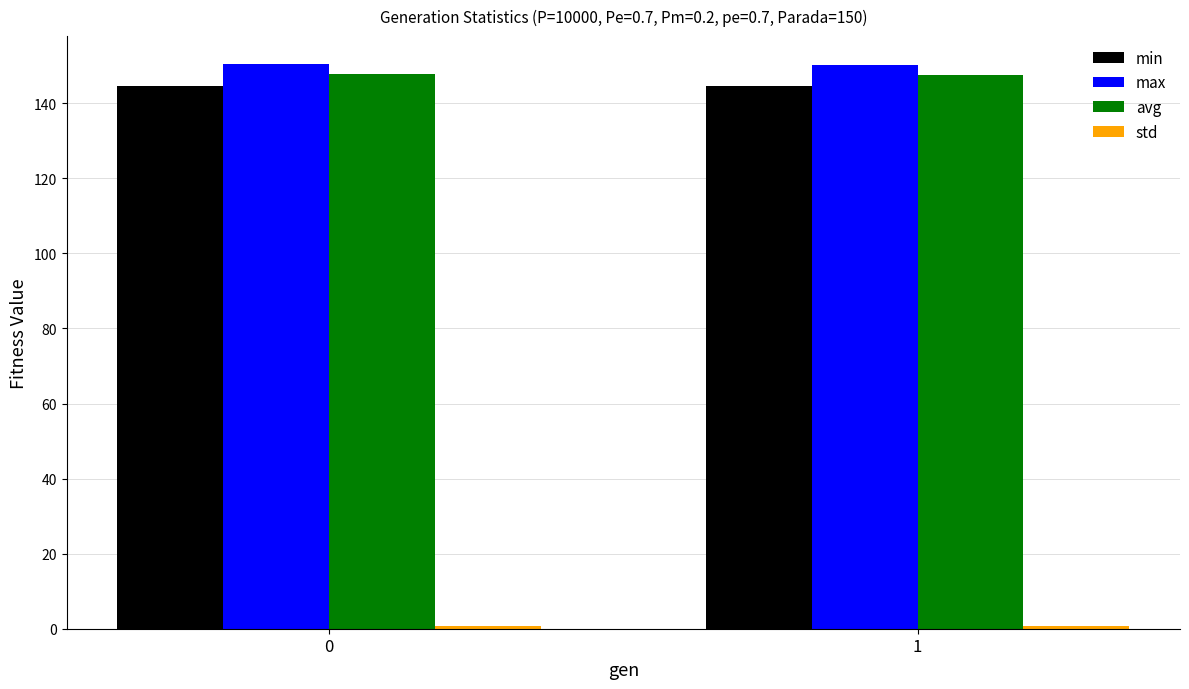

What is the difference between the max values at 1 and 0?

0.3